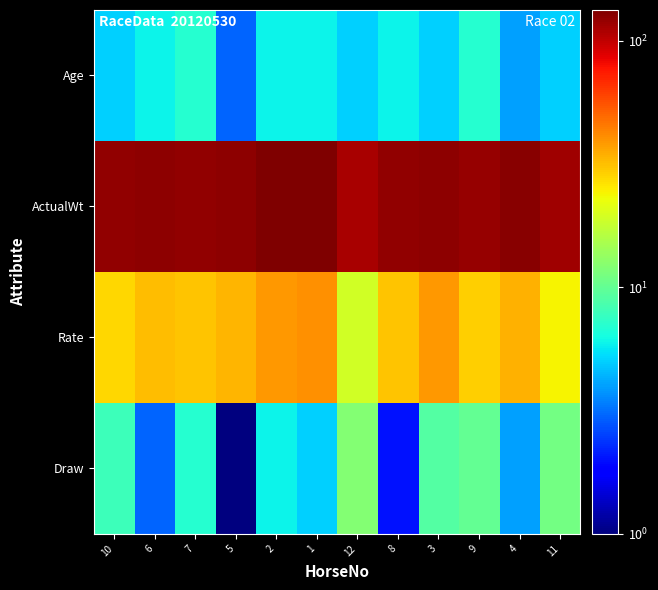

At which category is the sum across all series the highest?

1